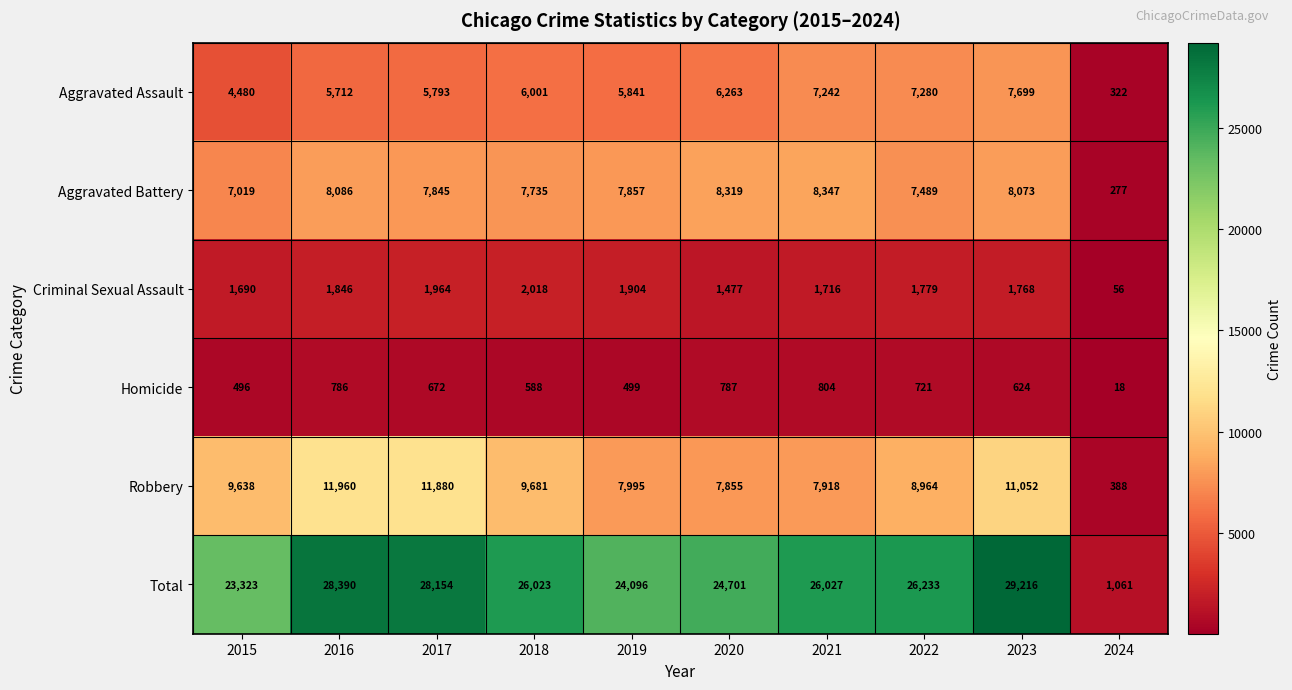

Which series changed the most between 2023 and 2024?

Total